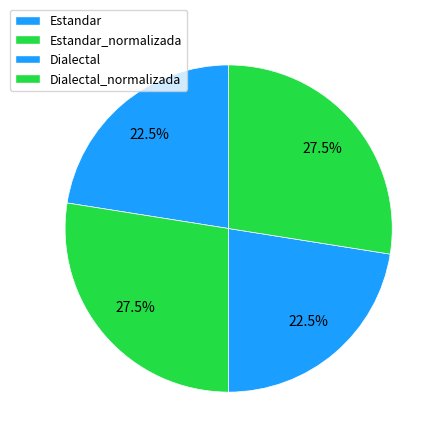

Rank the categories by value from lowest to highest.

Estandar, Dialectal, Estandar_normalizada, Dialectal_normalizada